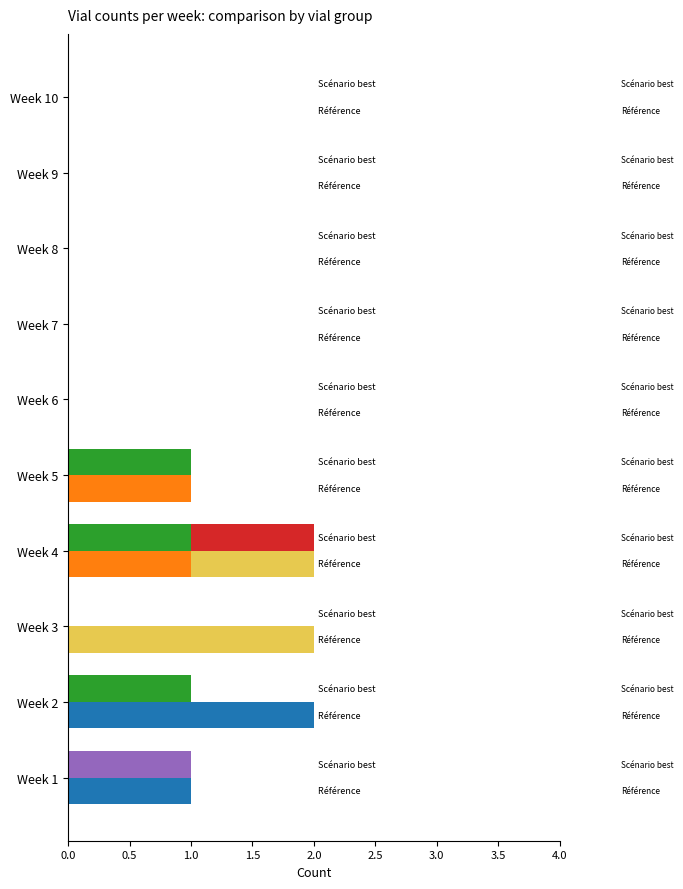

True or false: Vial F4 has a value of 0 at 9.

False